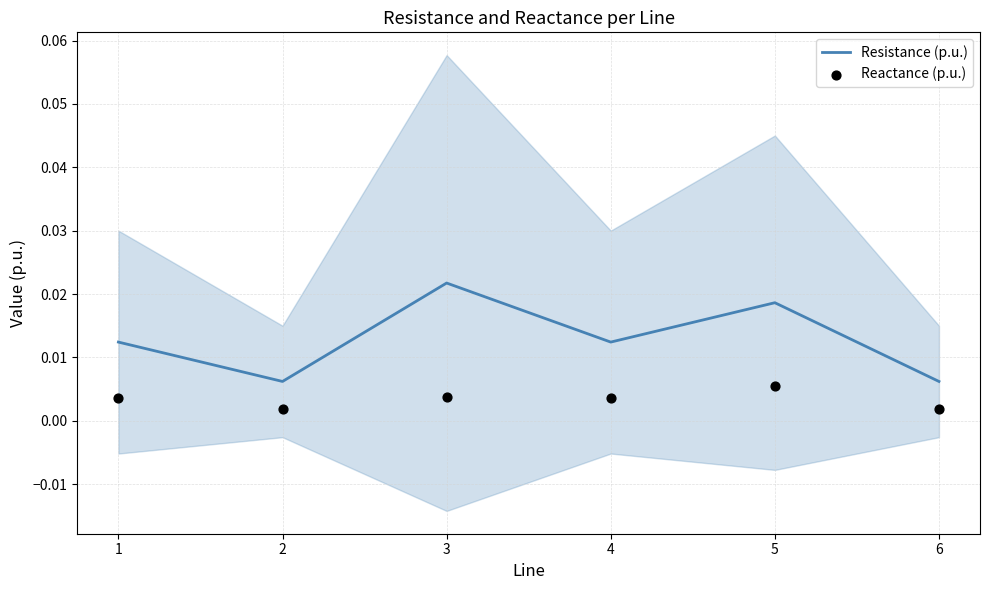

Which series has the largest total across all categories?

Resistance (p.u.)